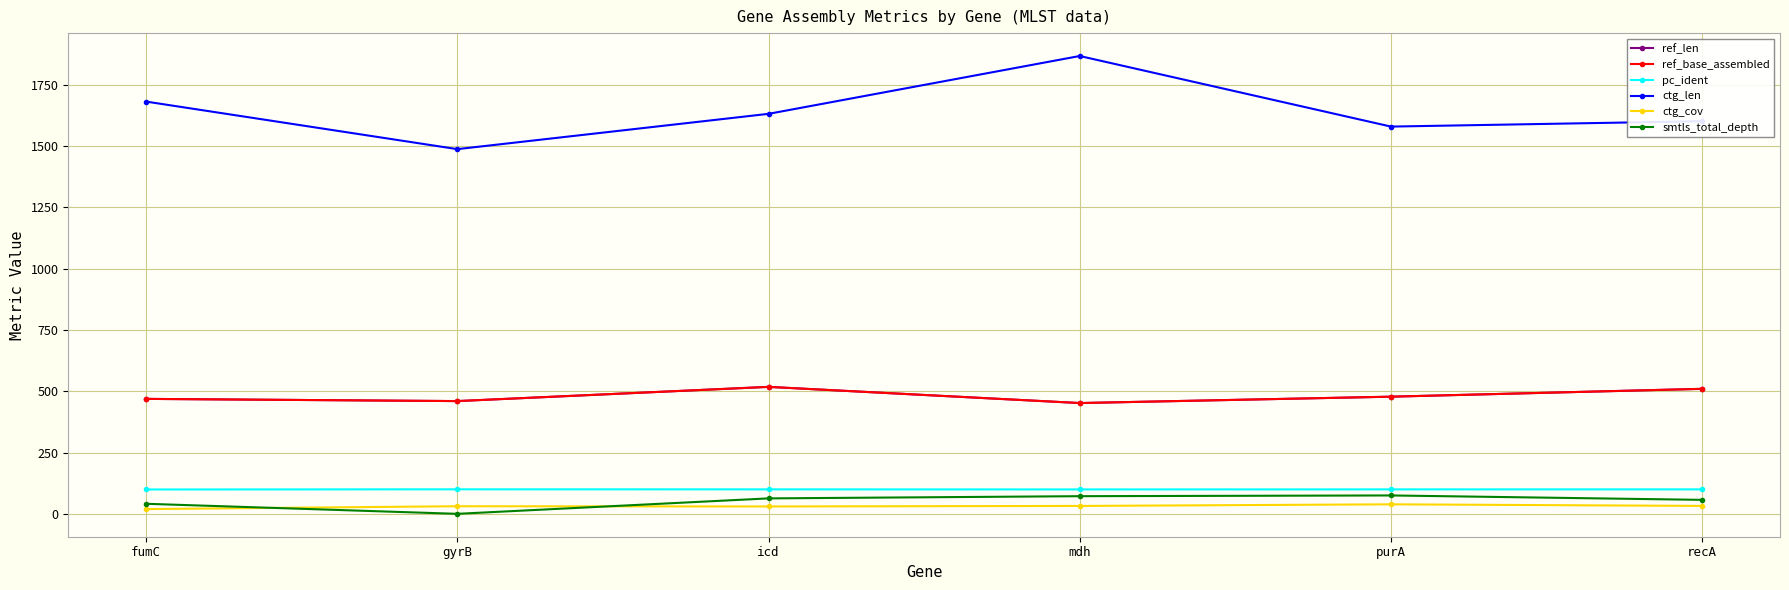

What is the difference between the highest and lowest values at icd?

1601.9